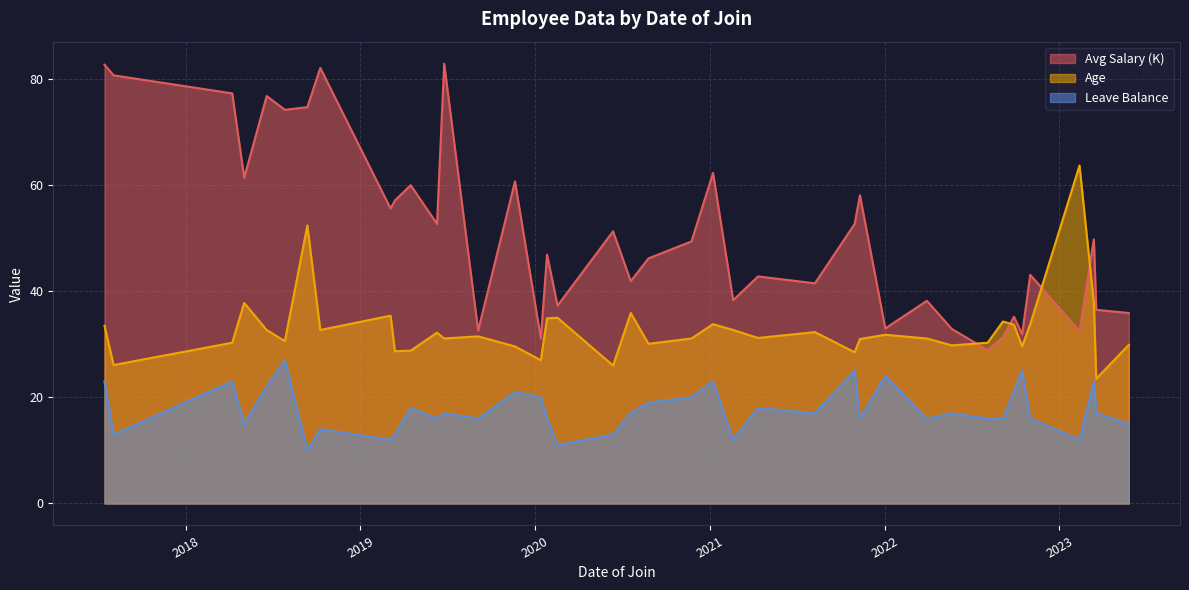

True or false: Age and Leave Balance intersect in this chart.

False